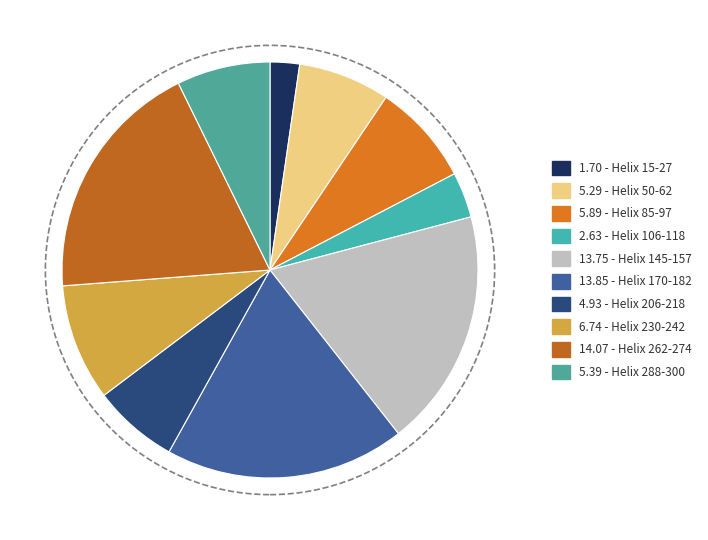

Which slice is the smallest?

Helix 15-27